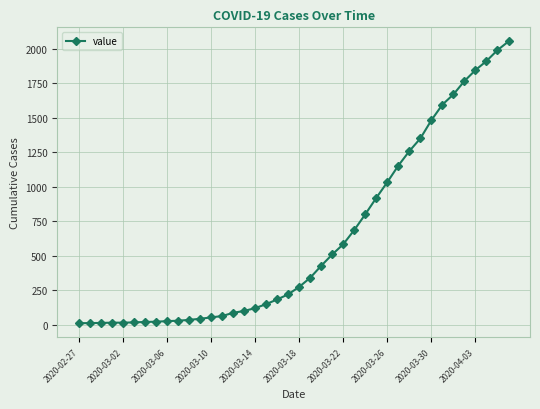

What is the maximum value shown in the chart?

2052